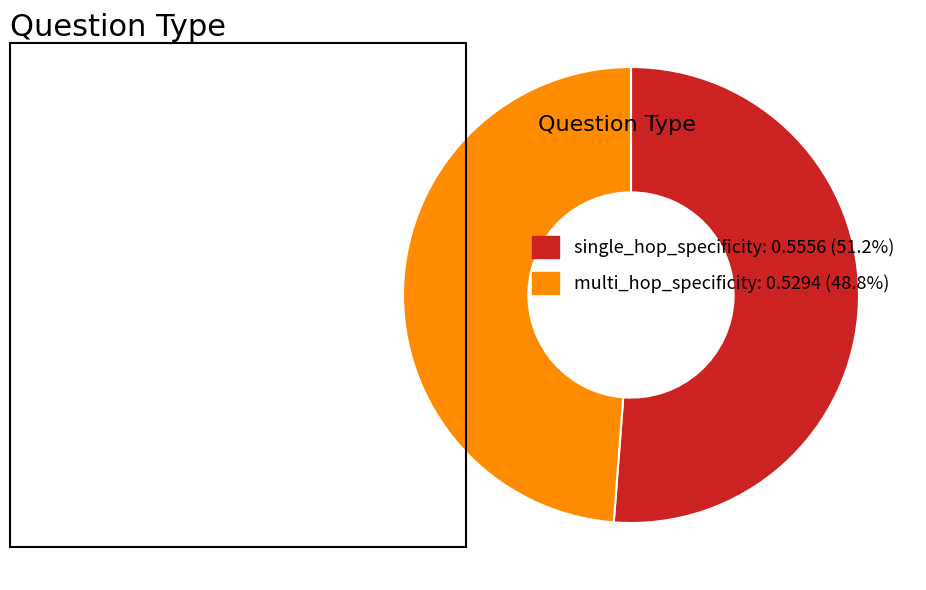

Is multi_hop_specificity: 0.5294 (48.8%) the majority of the pie?

No